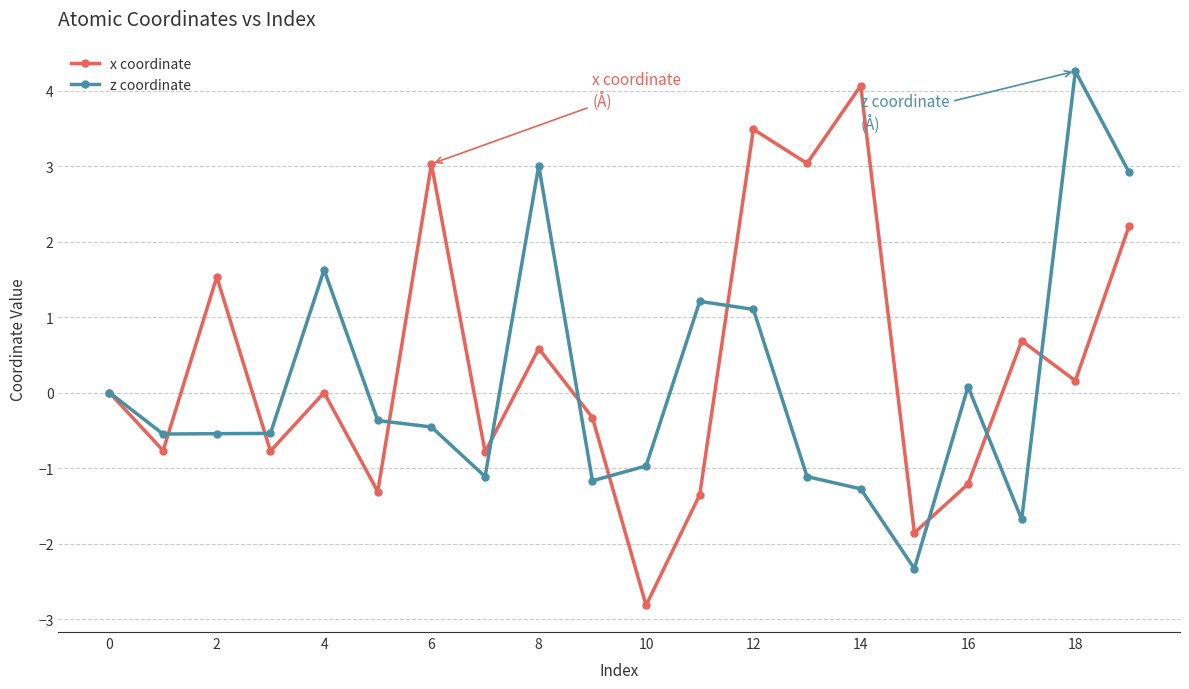

What is the difference between the maximum and minimum values in the z coordinate series?

6.6